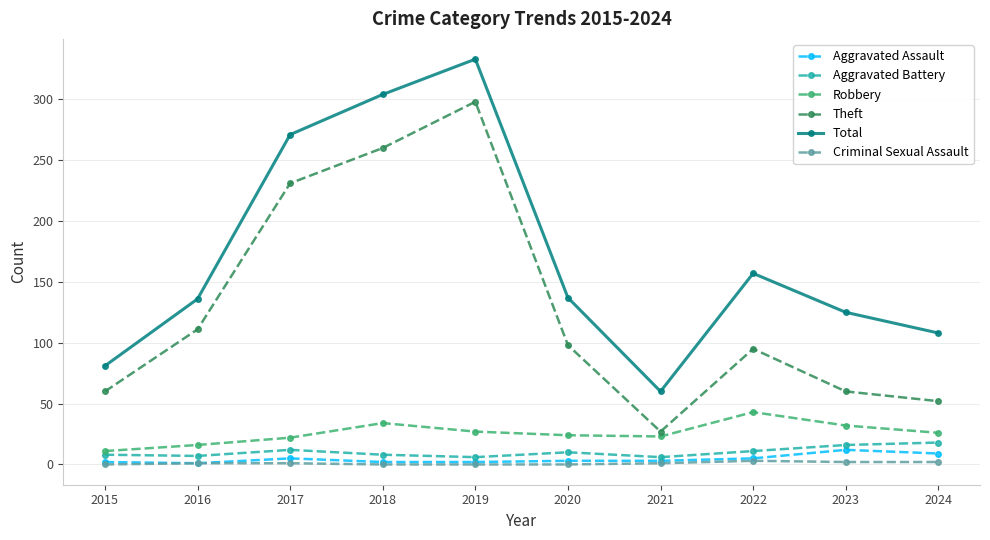

The value of Total at 2017 is 271. True or false?

True